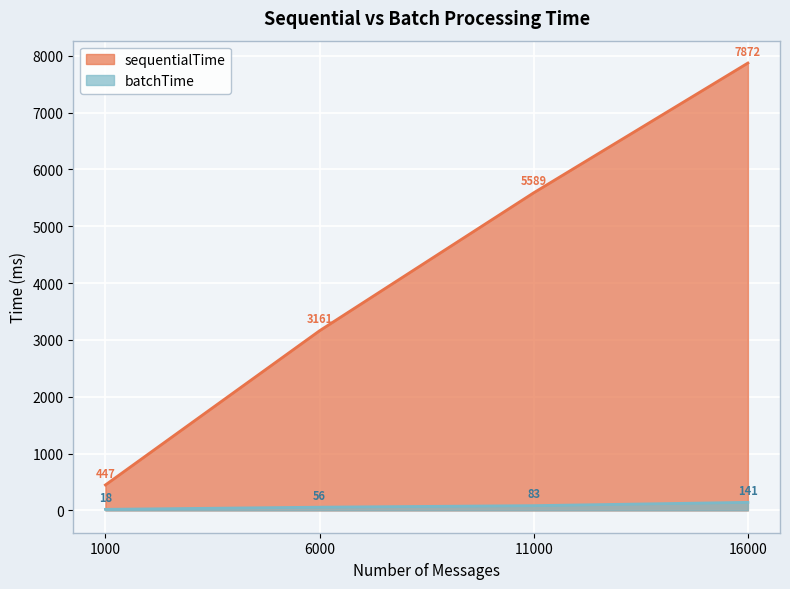

How many lines are shown in the chart?

2